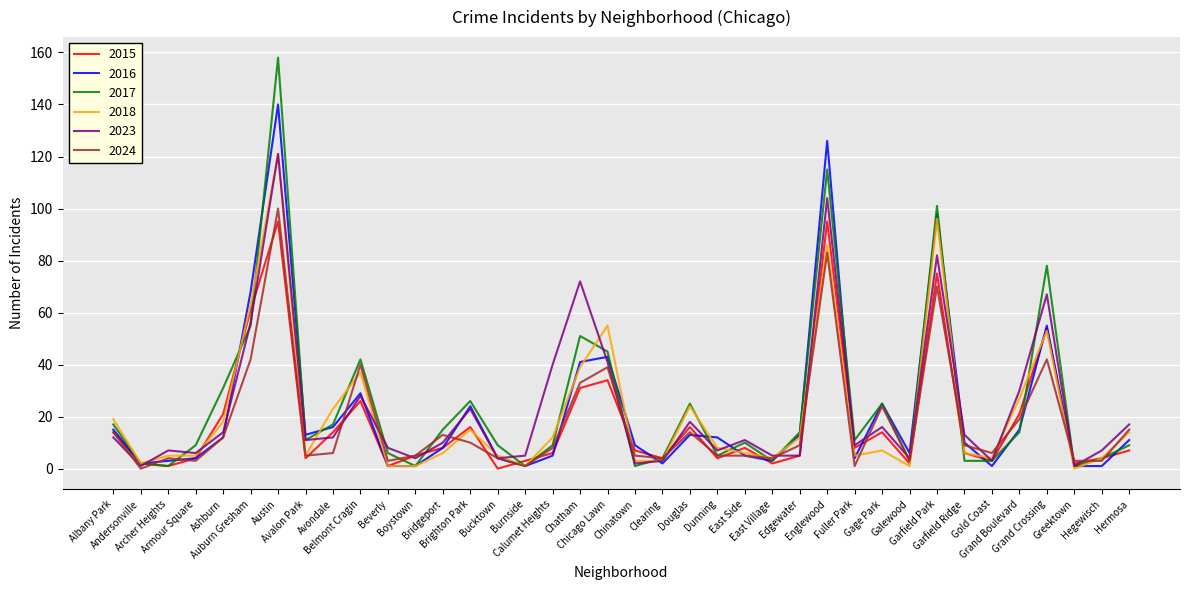

True or false: 2015 and 2023 intersect in this chart.

True